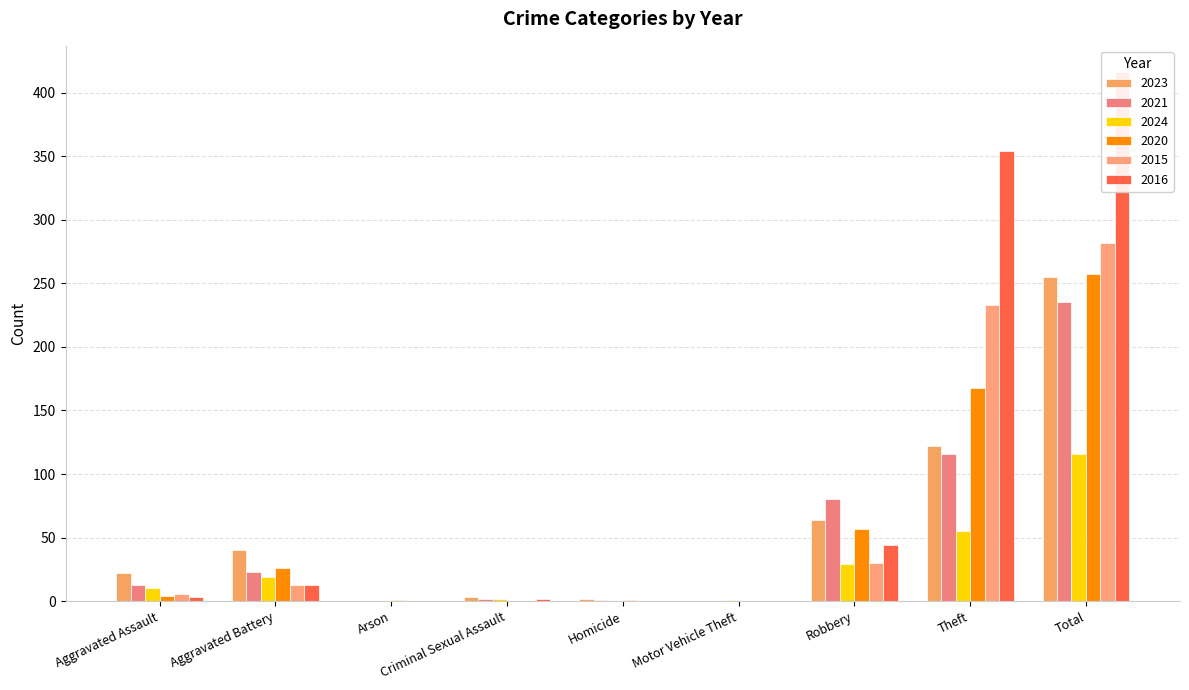

Reading left to right, what are all the values shown in this chart?

2023: 22	40	0	3	2	0	64	122	255
2021: 13	23	0	2	1	0	80	116	235
2024: 10	19	0	2	0	1	29	55	116
2020: 4	26	1	0	1	0	57	168	257
2015: 6	13	0	0	0	0	30	233	282
2016: 3	13	0	2	0	0	44	354	416